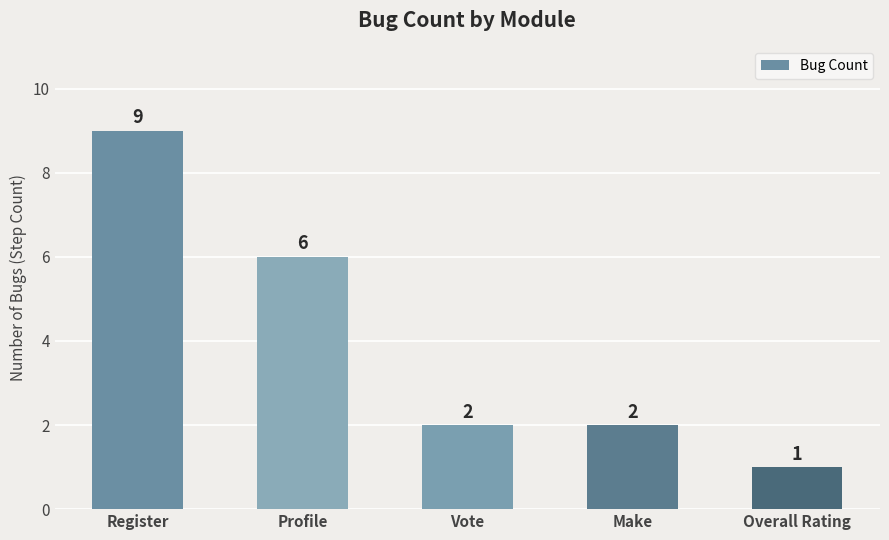

What is the difference between the maximum and minimum values?

8